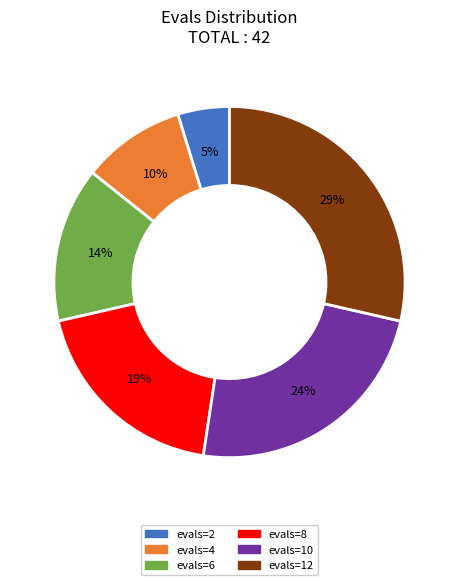

To the nearest percent, what is the difference between the largest and smallest slice percentages?

24%